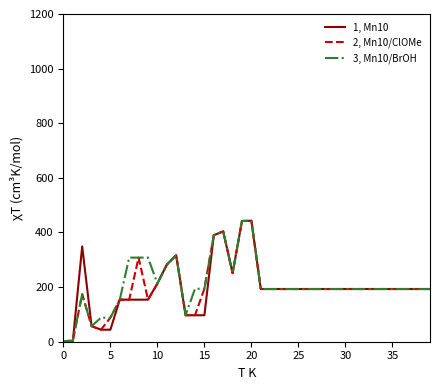

What is the average value of the 3, Mn10/BrOH series?

210